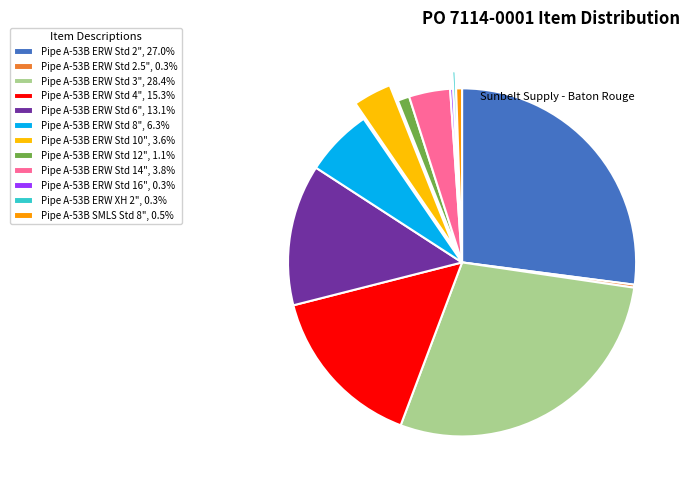

What is the total percentage of Pipe A-53B SMLS Std 8" and Pipe A-53B ERW Std 2.5"?

0.8%